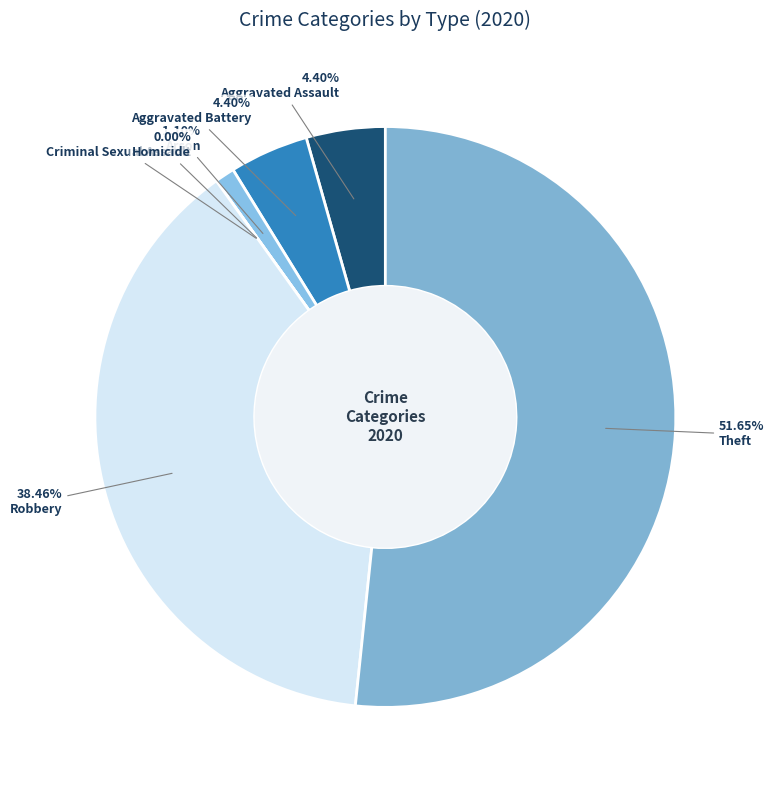

Is there a majority slice in this chart?

Yes